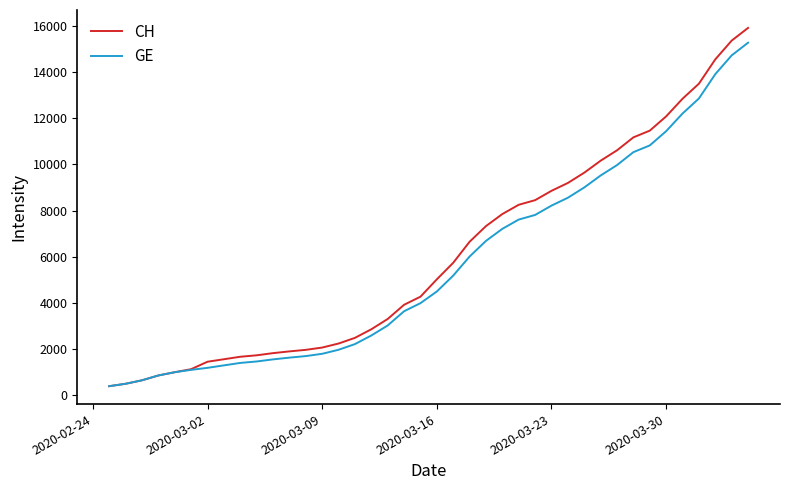

Which series has the widest spread of values?

CH